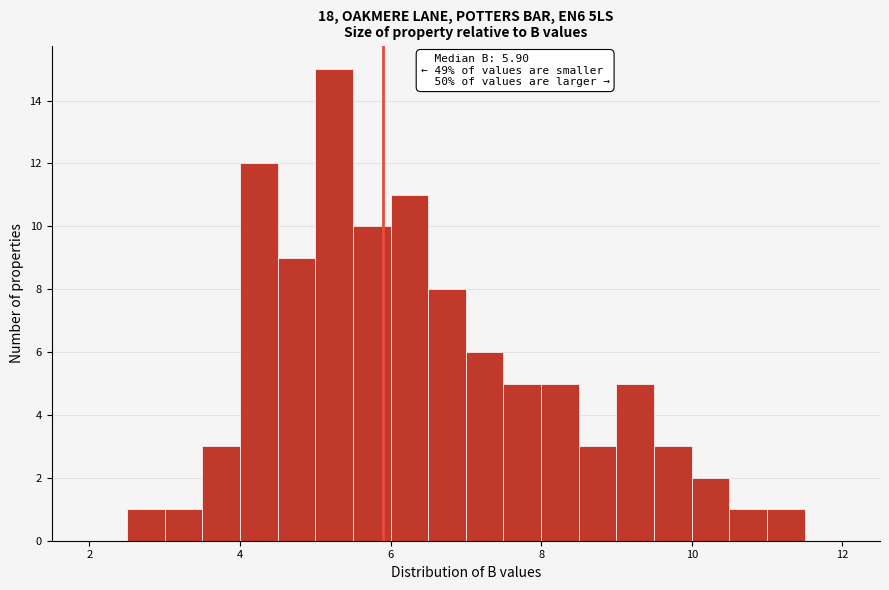

Around what value on the x-axis is the tallest bar? Give the approximate position of its centre, as read against the axis.

5.2